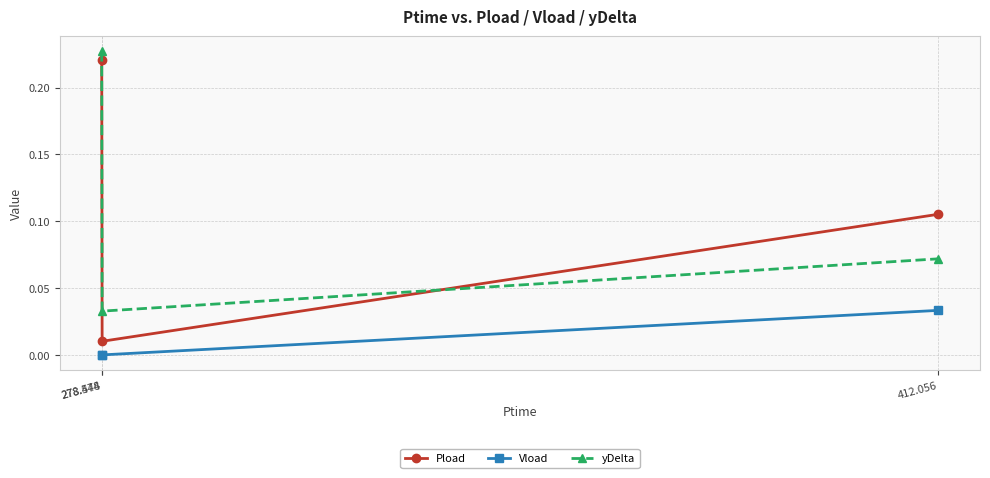

At which label does Pload reach its minimum?

278.544